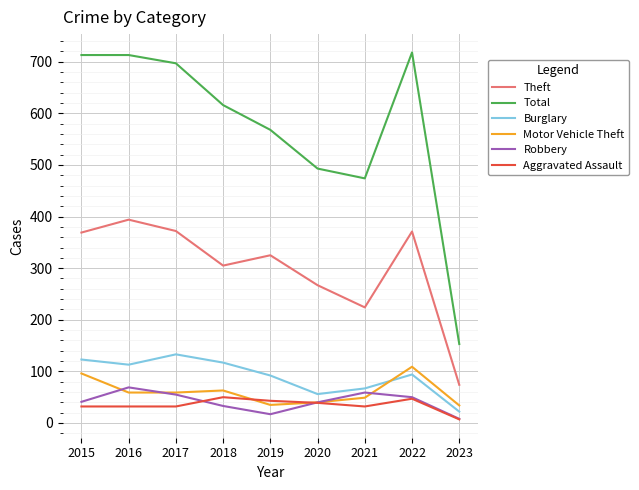

What is the minimum value shown in the chart?

7